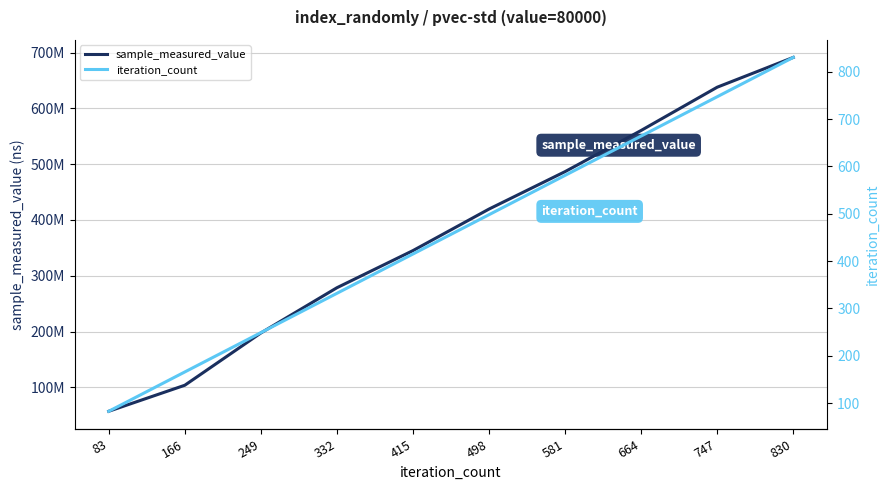

Which has a higher value, 249 or 83?

249